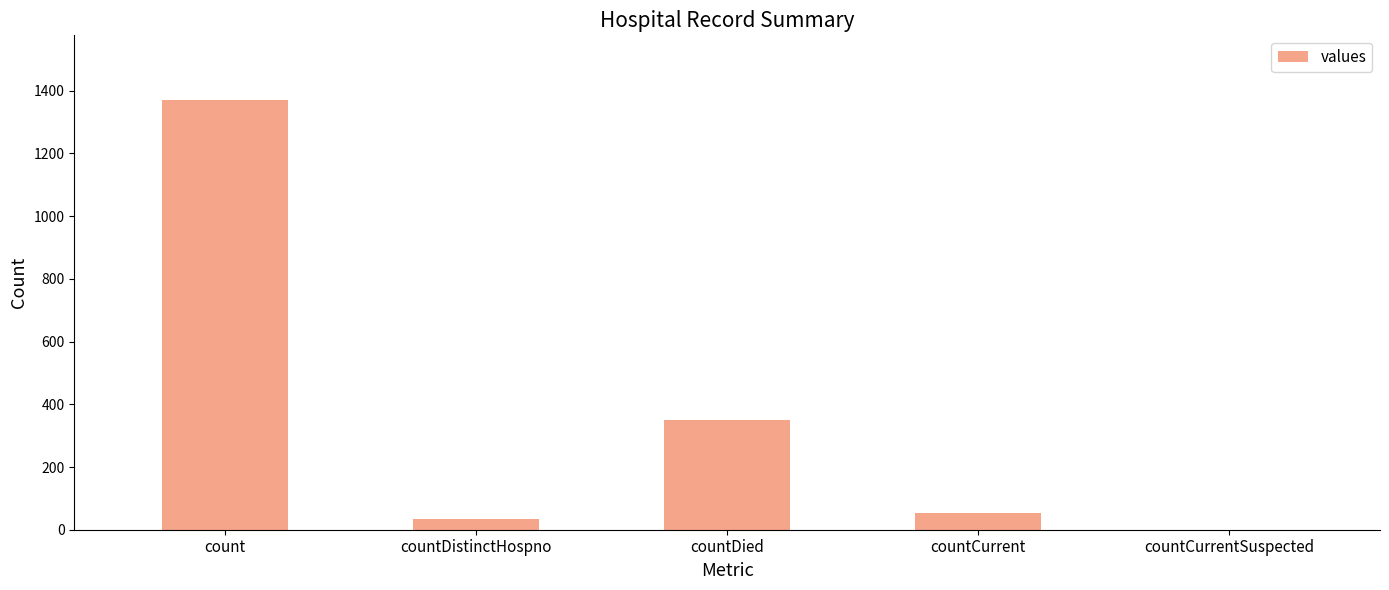

What is the sum of the values at countDied and count?

1720